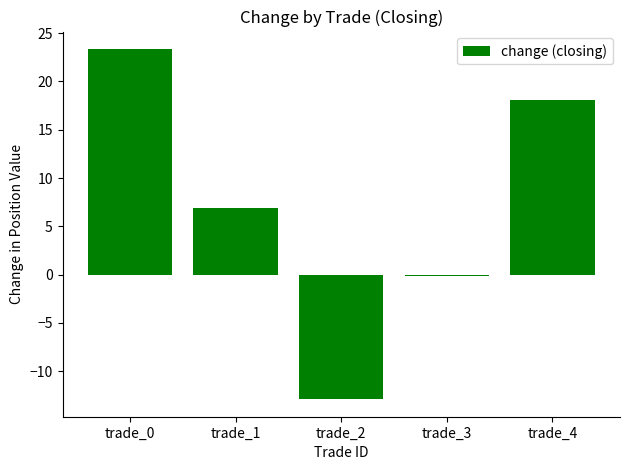

The value at trade_1 is 6.9. True or false?

True